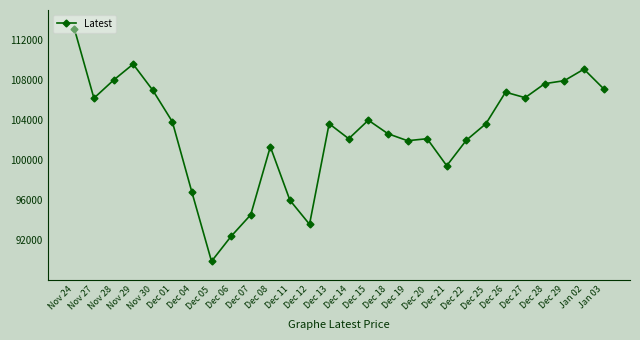

What is the change in value from Dec 01 to Dec 13?

-200